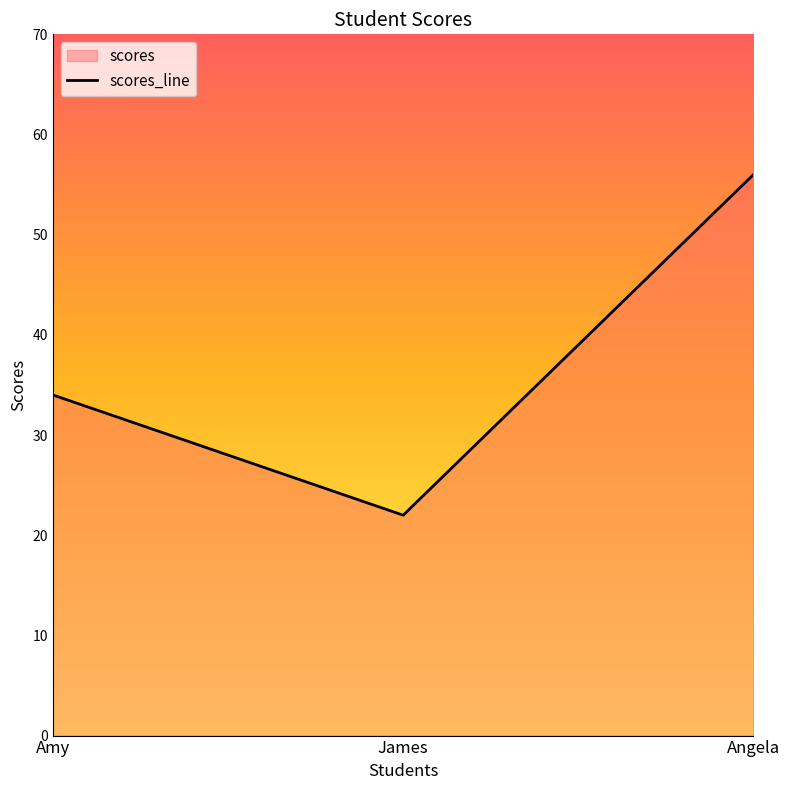

True or false: the data shows 12 at James.

False